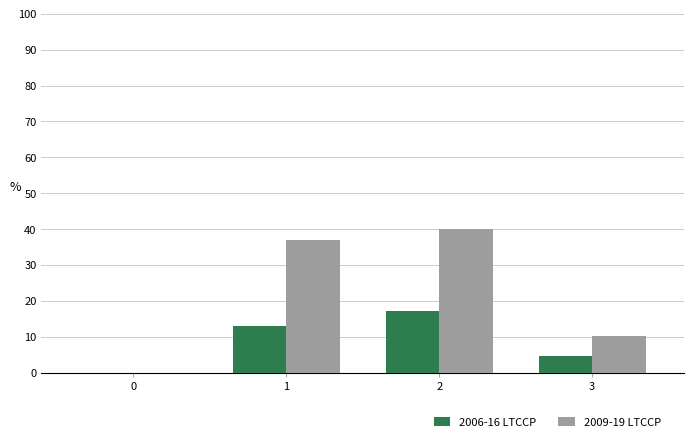

Are the bars horizontal?

No